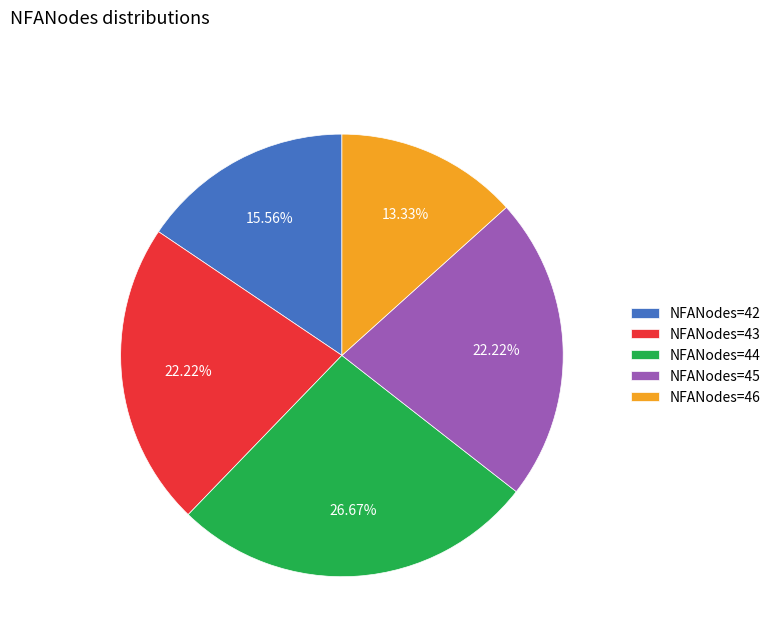

How many segments does this pie chart have?

5